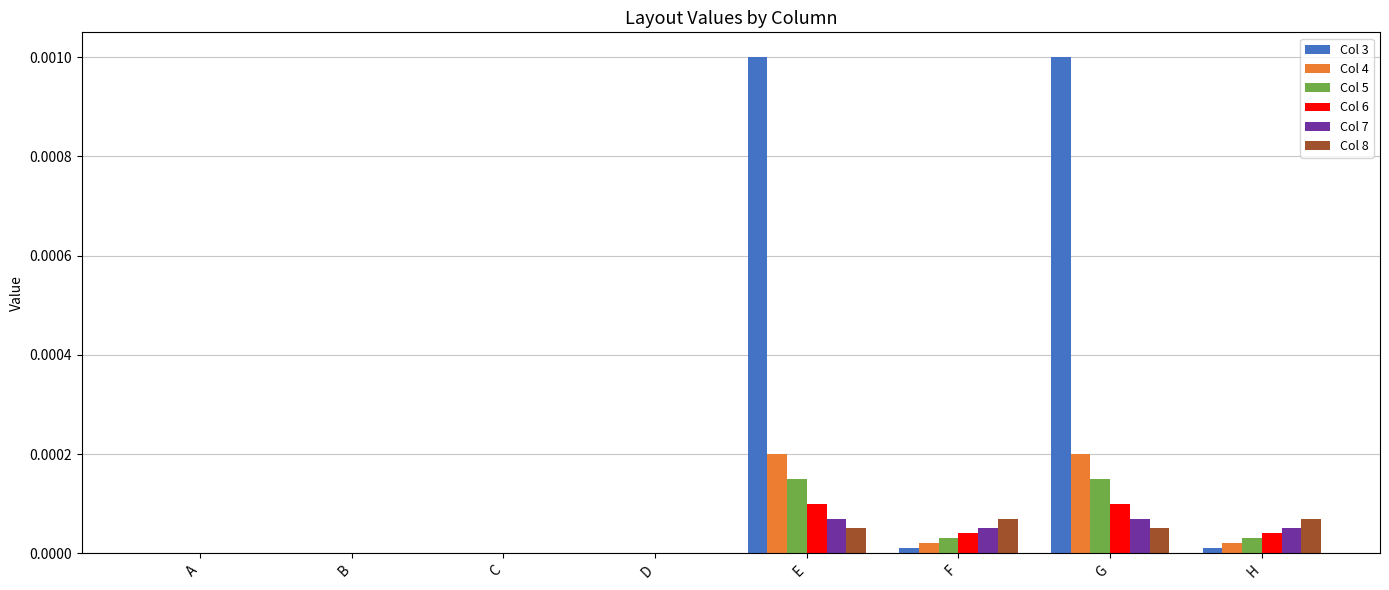

The Col 7 series shows 0.0 at E. True or false?

True